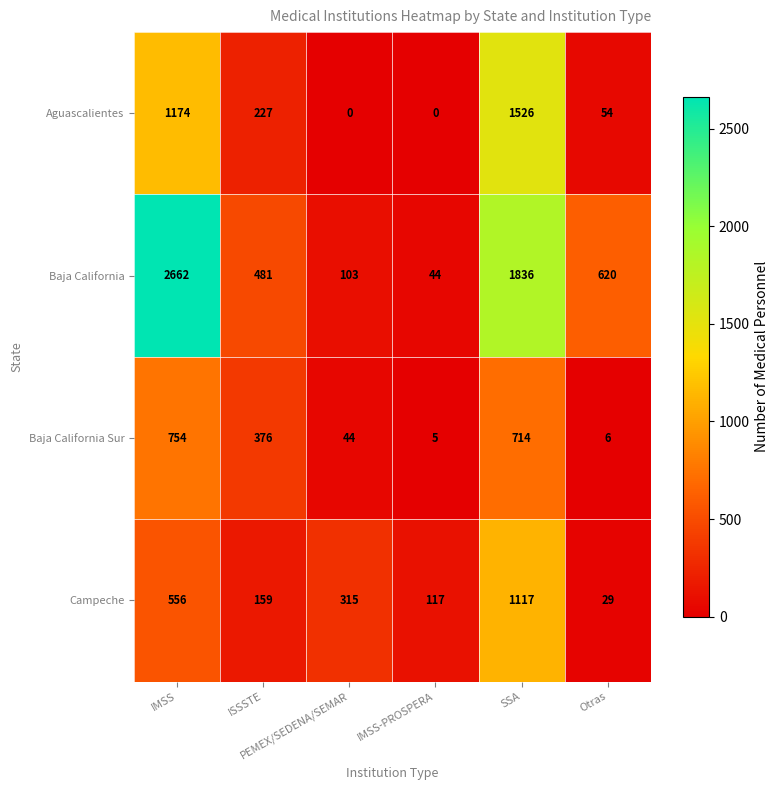

Which series changed the most between SSA and Otras?

Aguascalientes